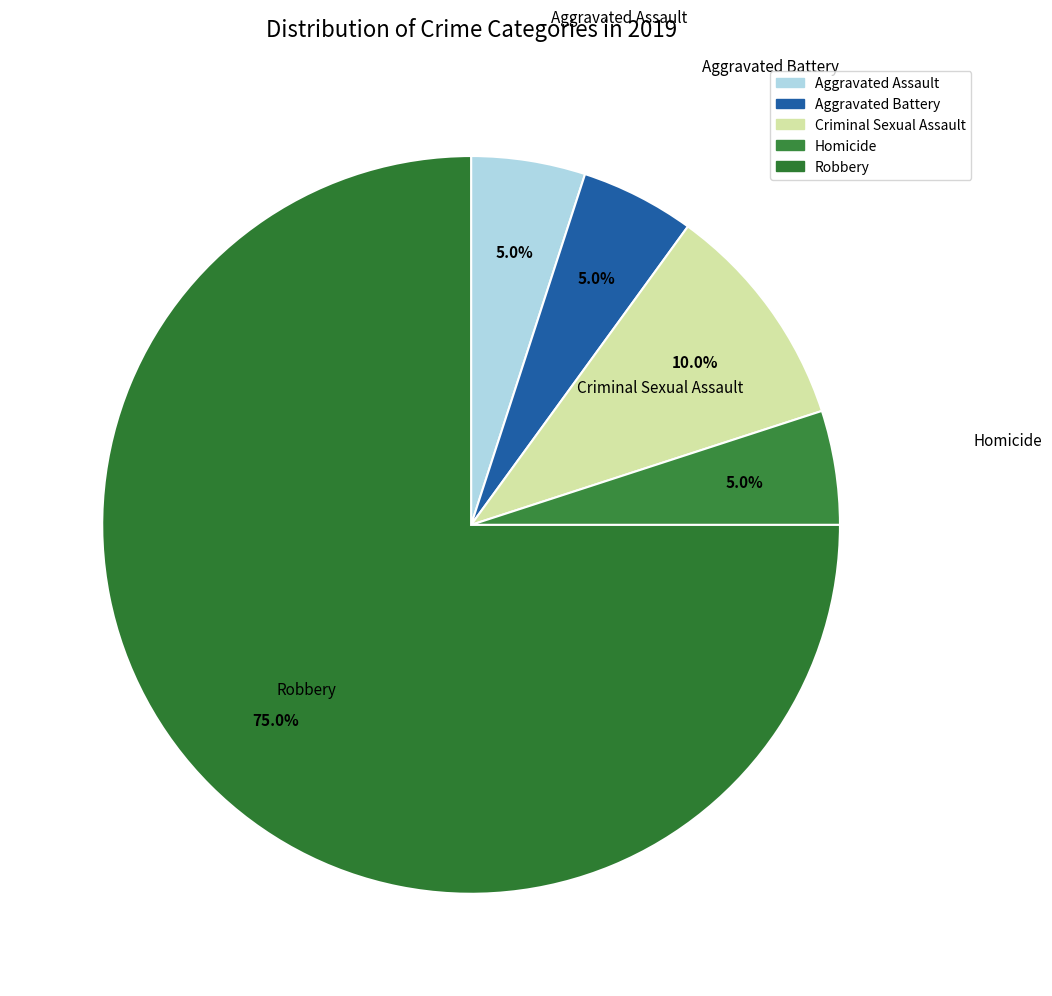

The Homicide slice represents 5% of the pie. True or false?

True